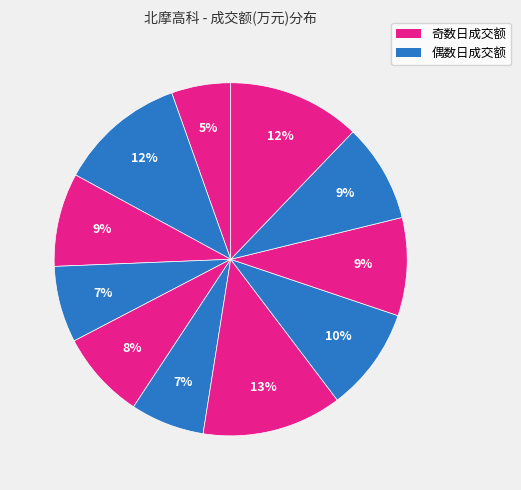

How many segments does this pie chart have?

11